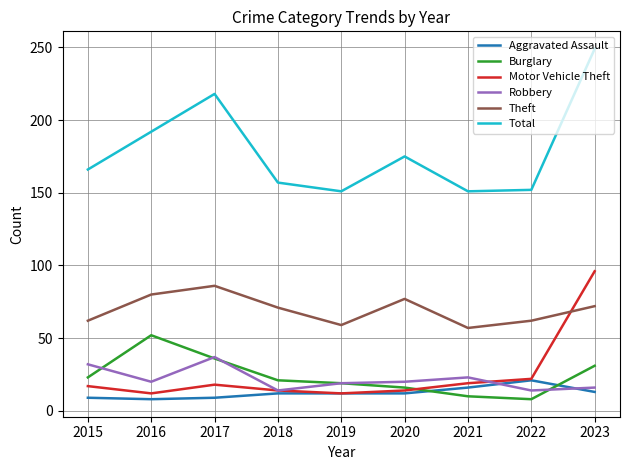

Which category has the highest value in the Burglary series?

2016